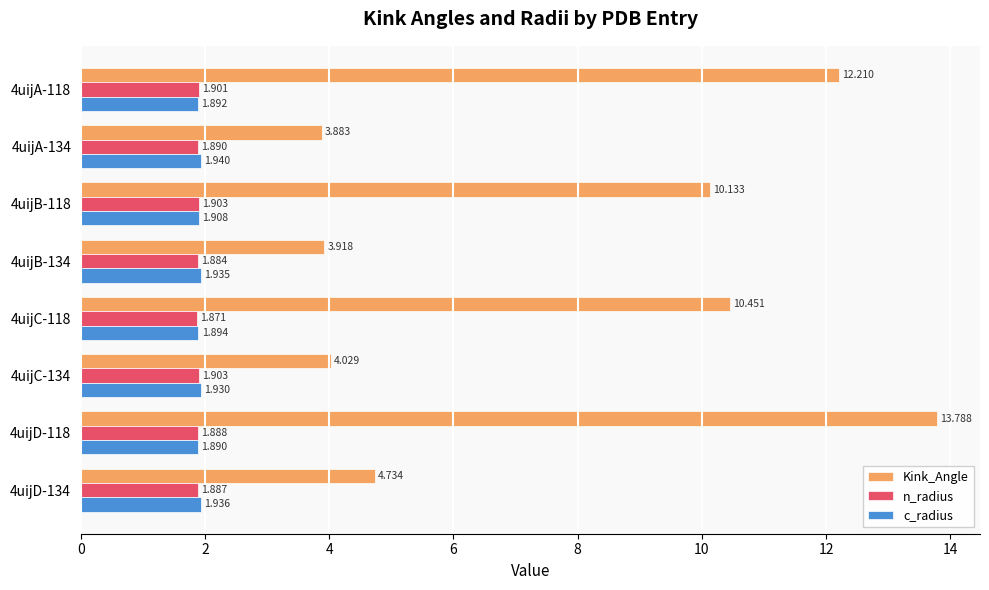

Between 4uijC-134 and 4uijD-134, which series saw the biggest shift?

Kink_Angle